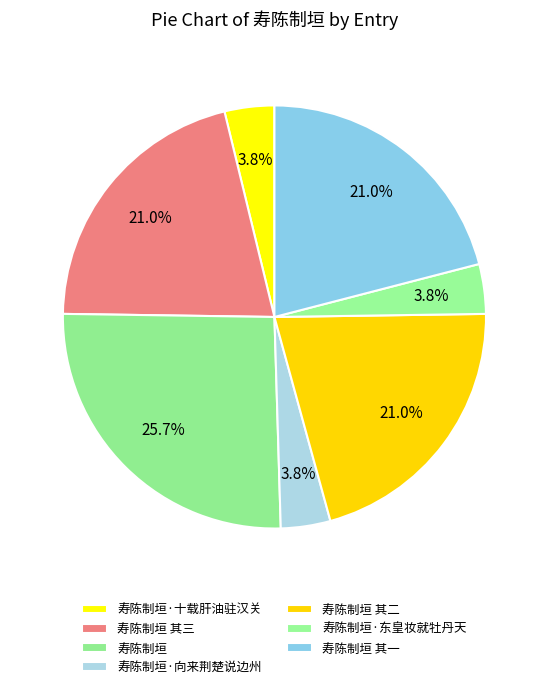

What portion of the pie excludes 寿陈制垣 其一?

79.0%